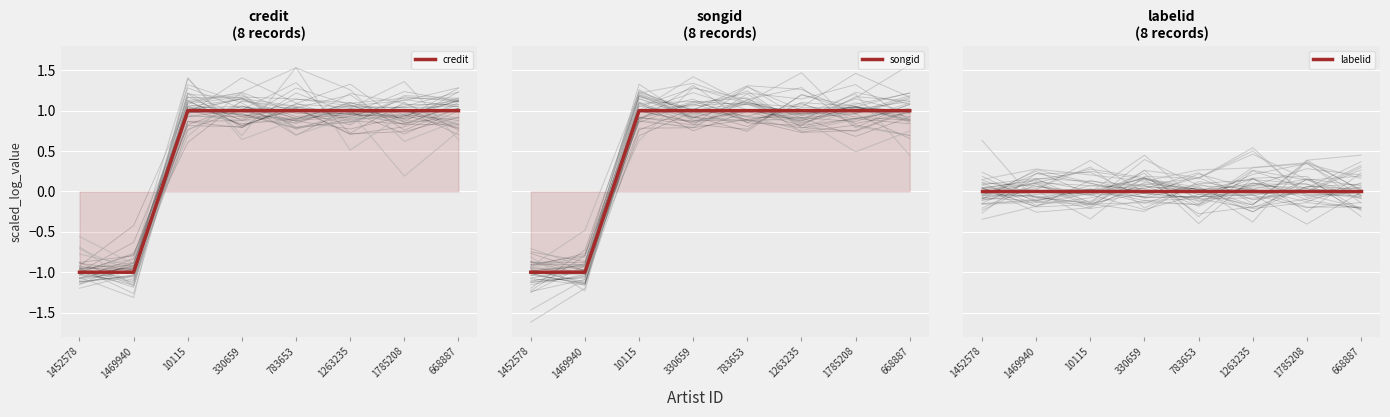

List the labels in order of credit value, smallest first.

1452578, 1469940, 10115, 330659, 783653, 1263235, 1785208, 668887